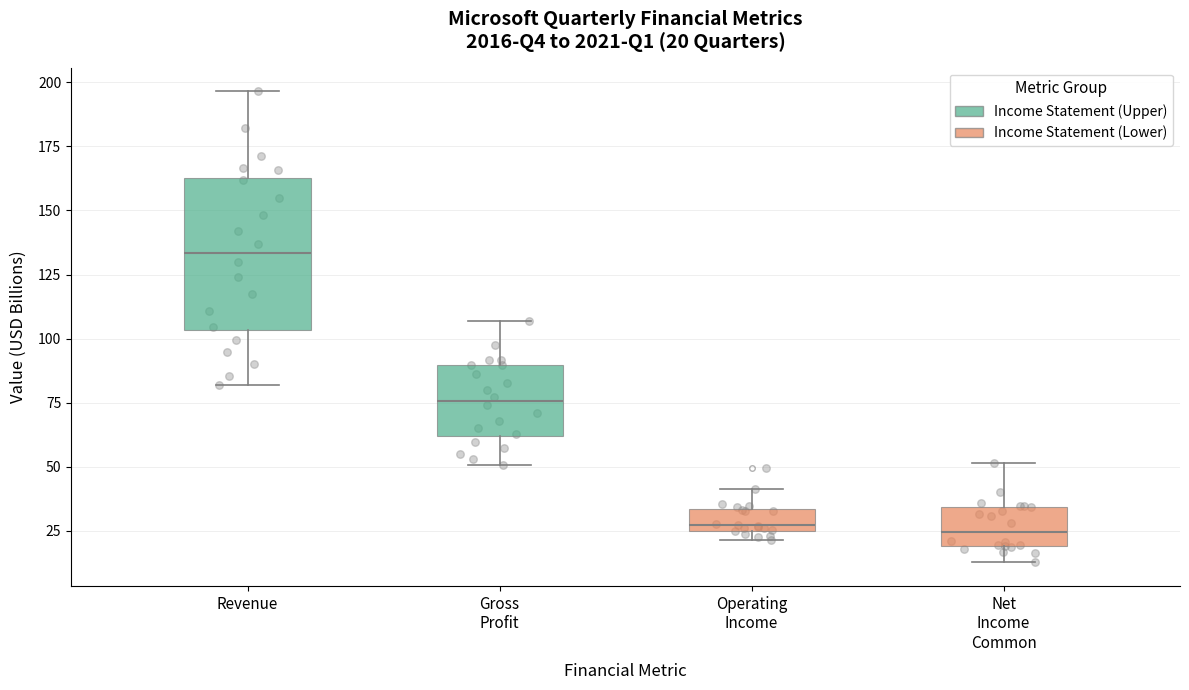

Which box is the tallest, from its lower edge to its upper edge?

Revenue